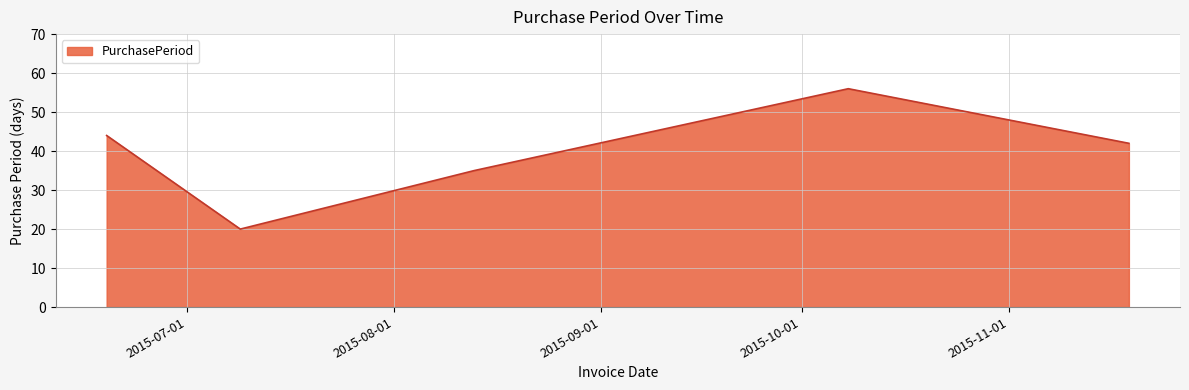

Reading right to left, list all the values displayed in this chart.

42	56	35	20	44